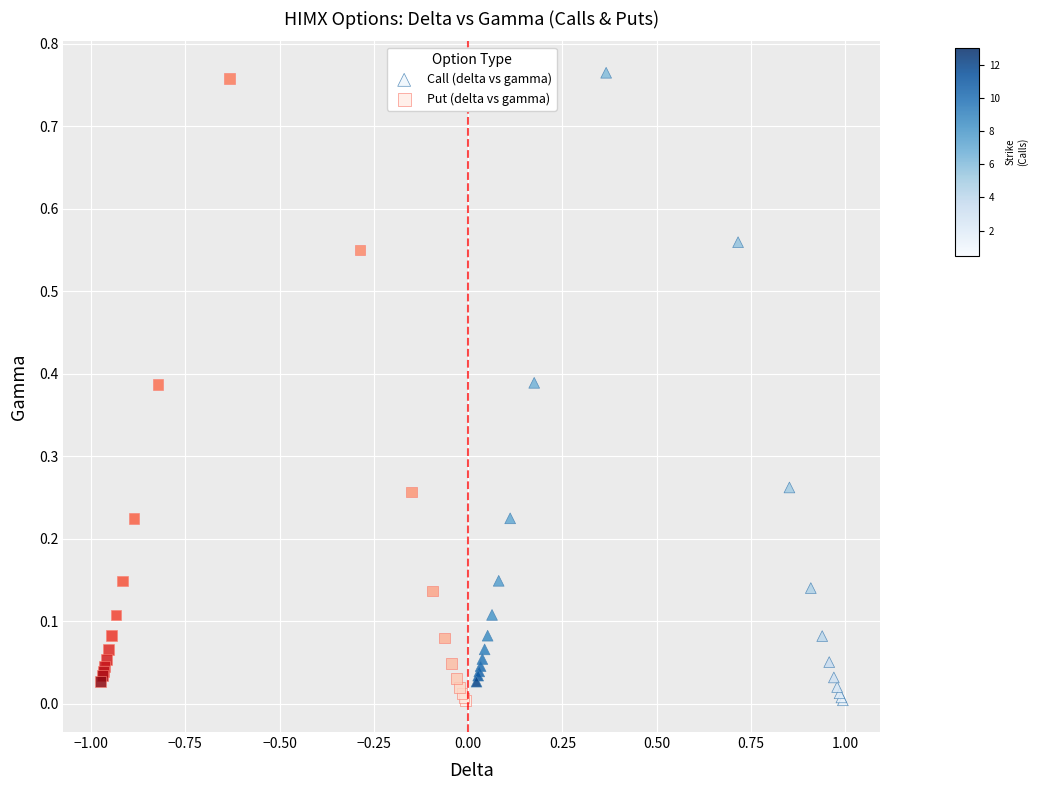

Which series has the largest Y range (max minus min)?

Call (delta vs gamma)